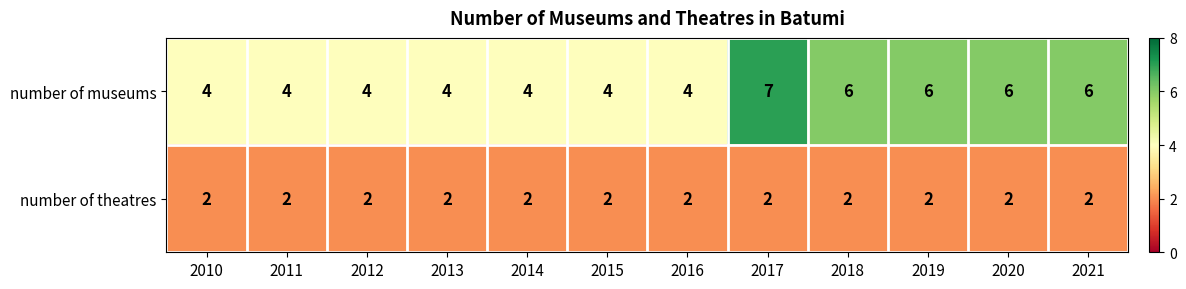

What value does the number of museums series have at 2018?

6